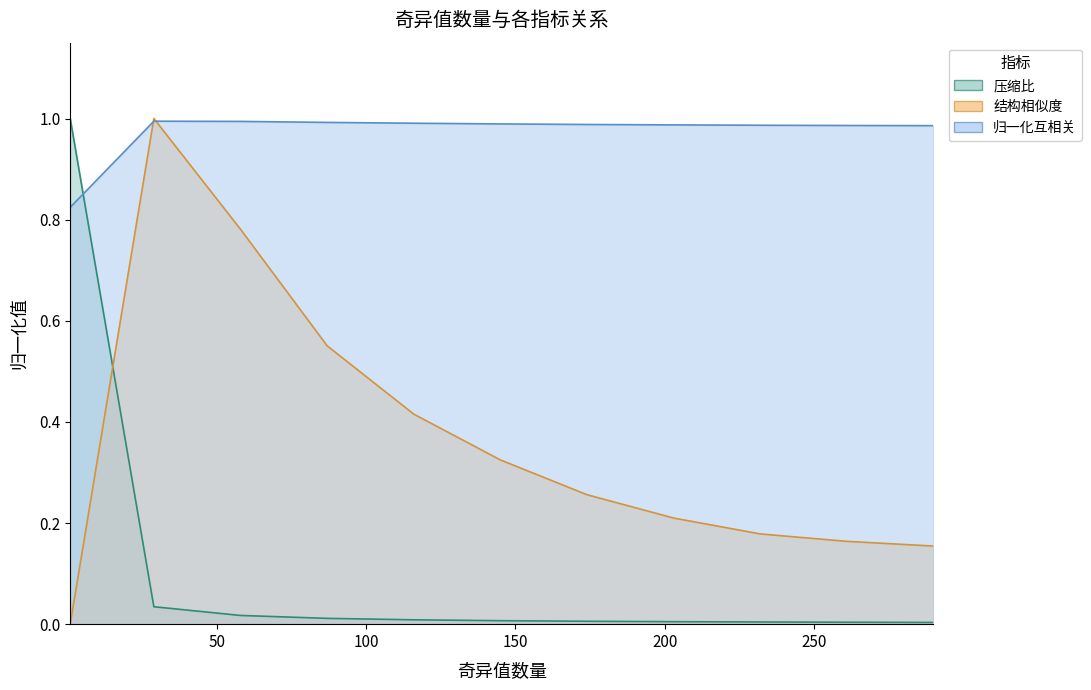

What is the sum of all 结构相似度 values?

4.0